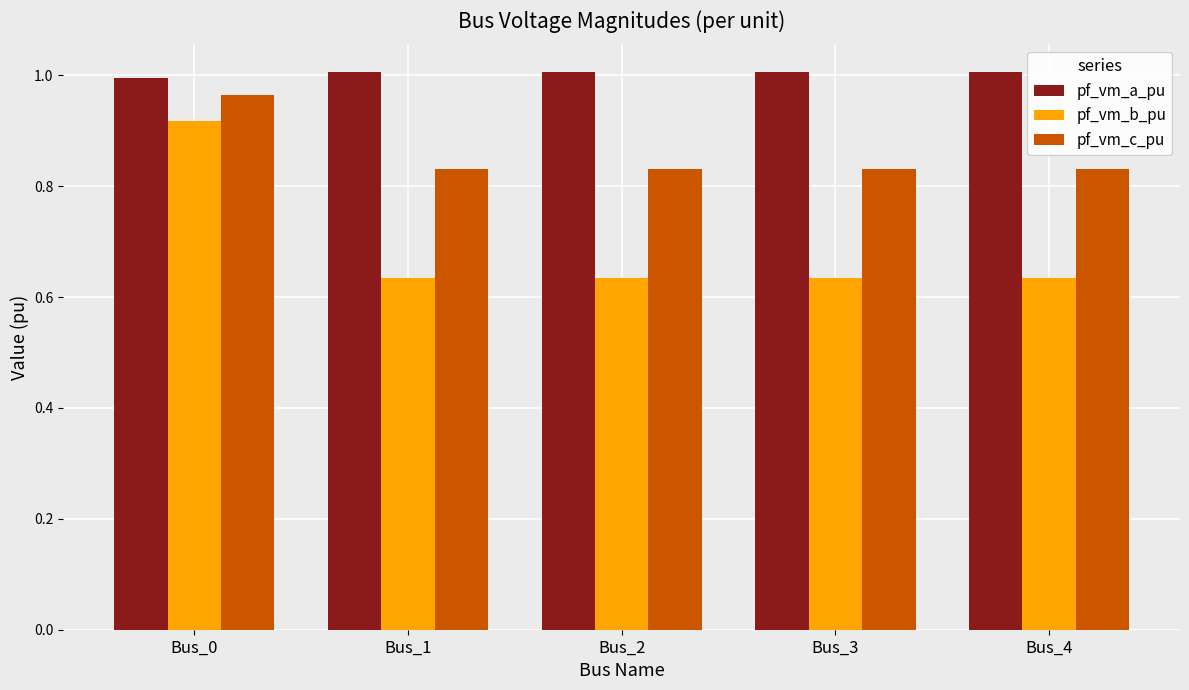

At which label does pf_vm_c_pu reach its peak?

Bus_0